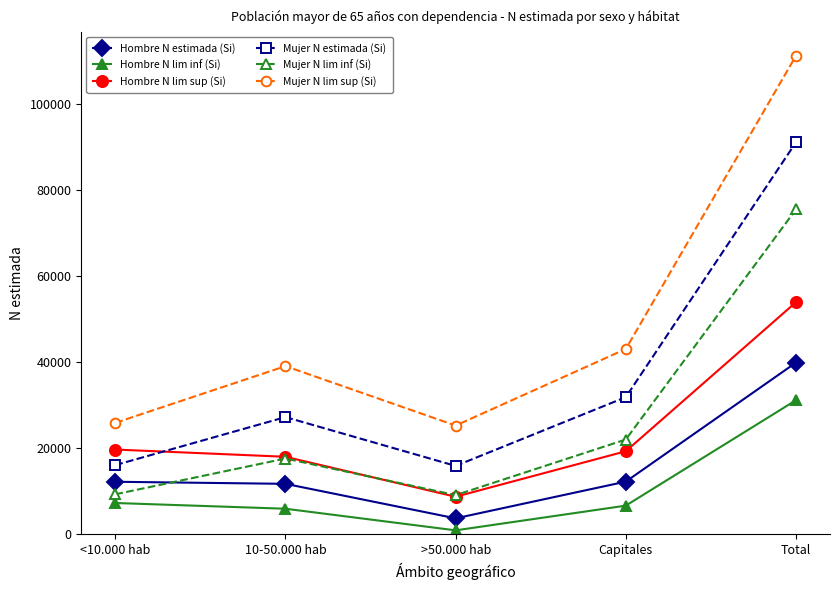

What is the label of the 2nd point from the left?

10-50.000 hab